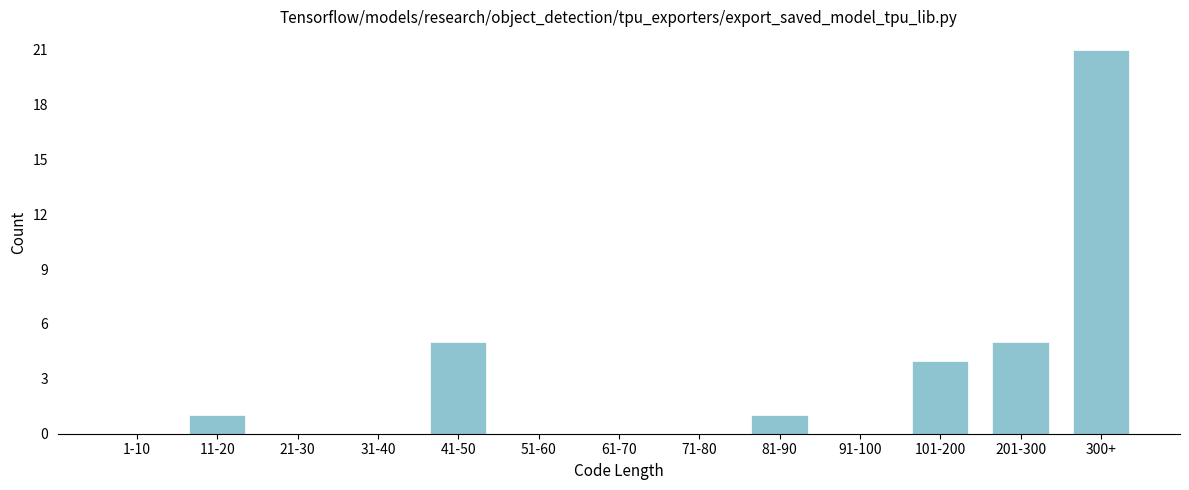

Reading left to right, list all the values displayed in this chart.

1-10=0	11-20=1	21-30=0	31-40=0	41-50=5	51-60=0	61-70=0	71-80=0	81-90=1	91-100=0	101-200=4	201-300=5	300+=21